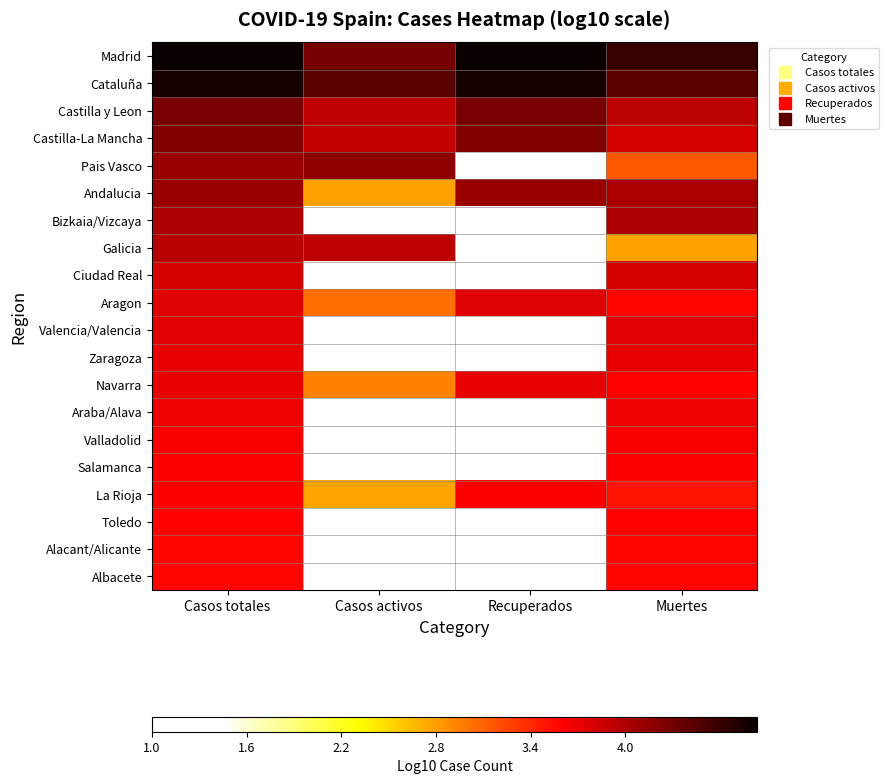

True or false: Aragon has a value of 2.0 at Muertes.

False